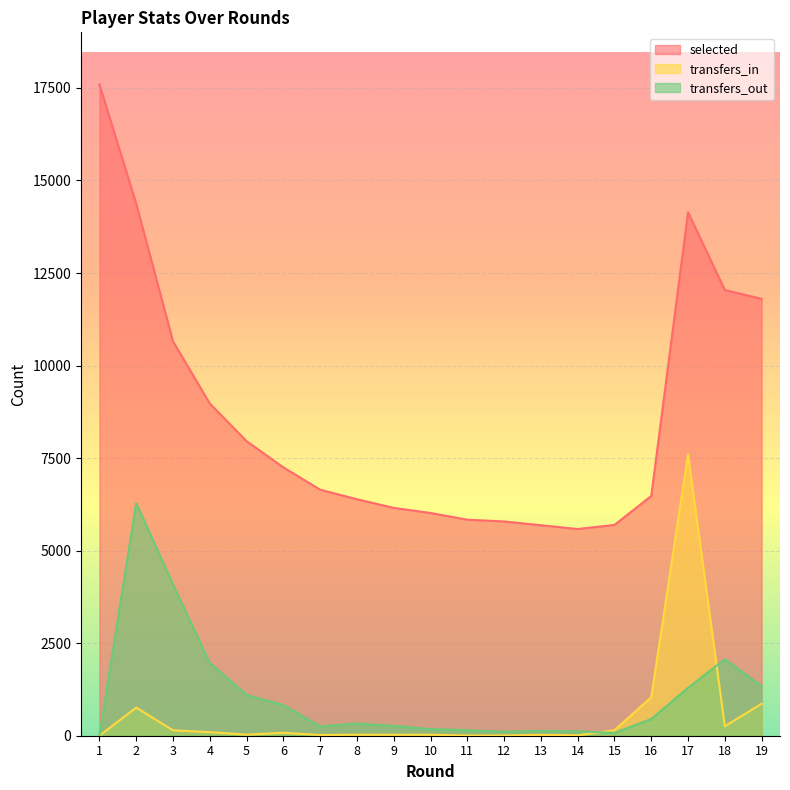

List the labels in order of transfers_in value, smallest first.

1, 11, 12, 14, 7, 13, 9, 10, 8, 5, 6, 4, 3, 15, 18, 2, 19, 16, 17